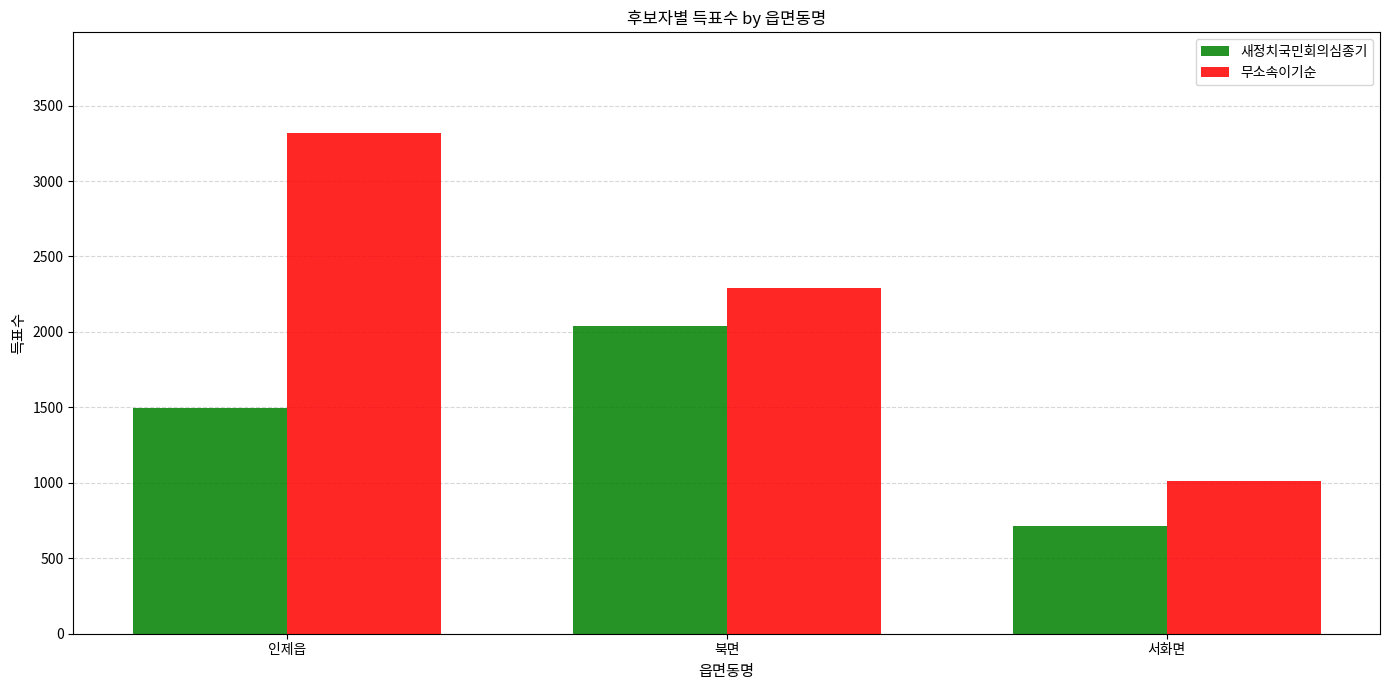

Where is 새정치국민회의심종기 nearest to the value 1377?

인제읍